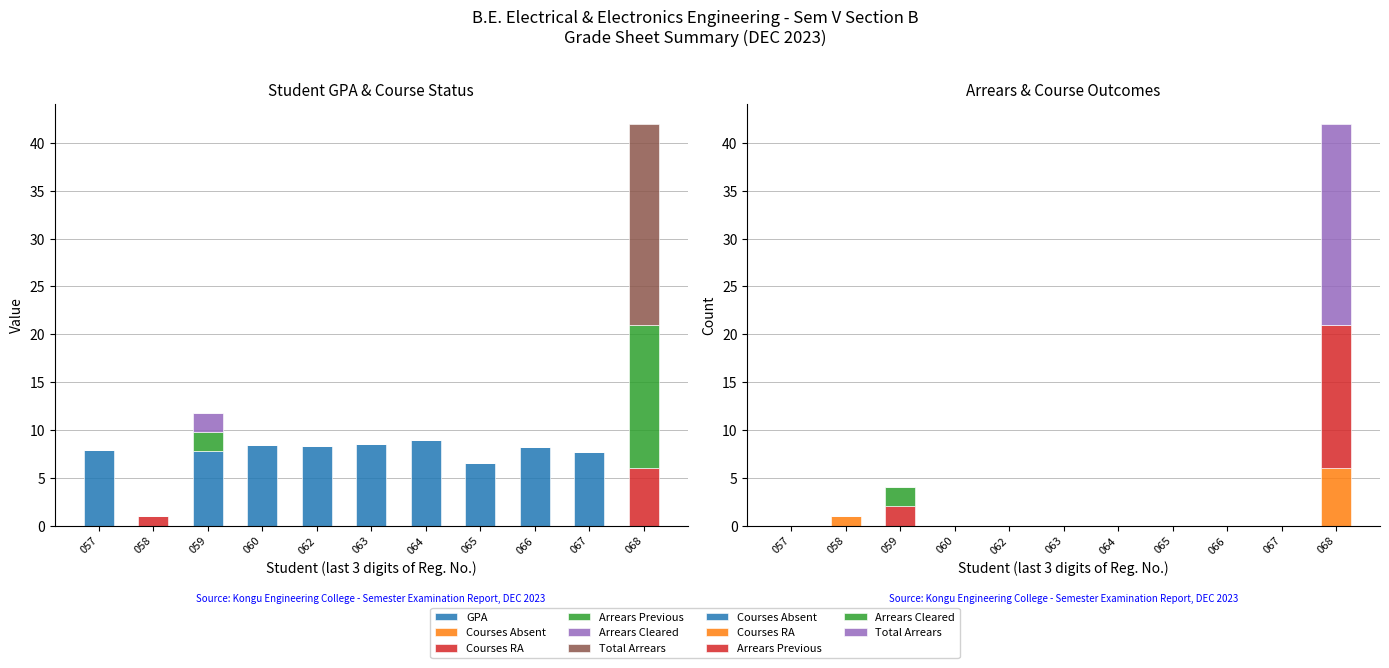

What is the sum of the GPA values at 067 and 064?

16.6